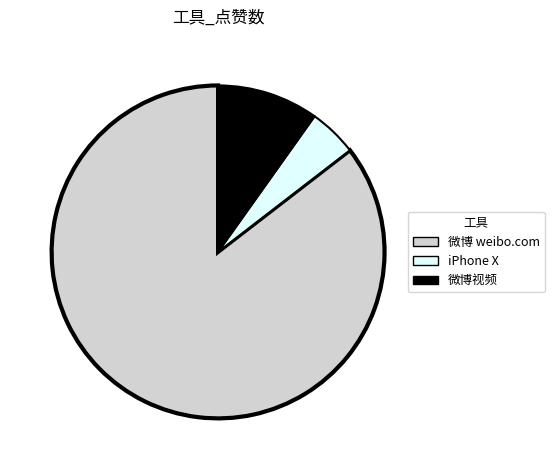

Do 微博 weibo.com and iPhone X together represent more than half of the pie?

Yes